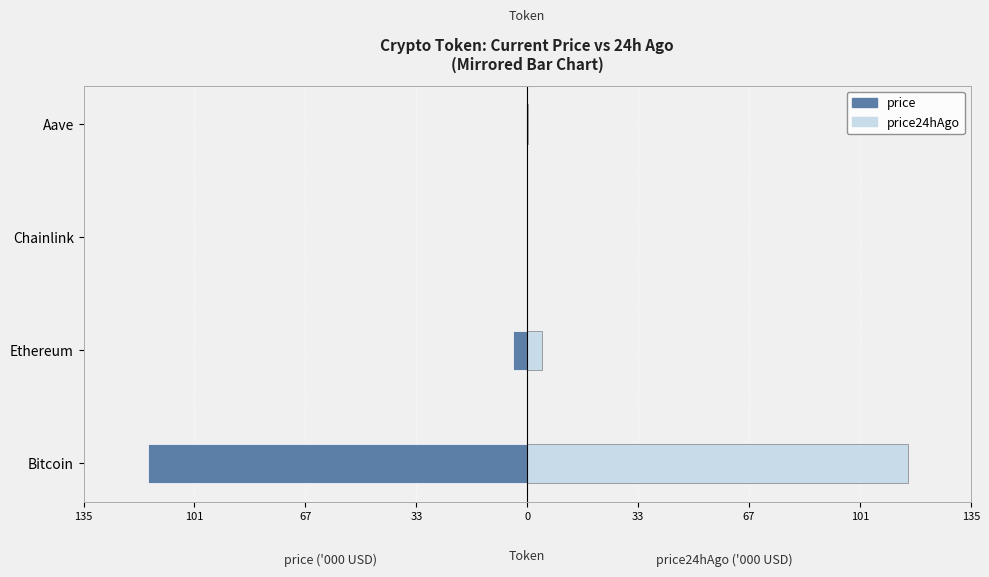

What is the difference between the maximum and minimum values in the price series?

115.4